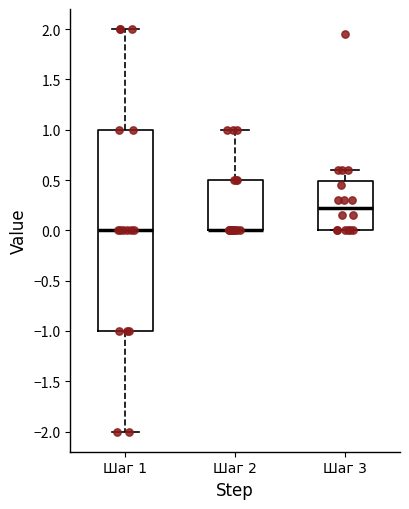

Reading left to right, read every box against the y-axis: the position of its median line, the range the box covers, and the ends of its whiskers. The values are not printed on the chart, so give them approximately, as read against the axis.

Шаг 1: median 0.00, box -1.00 to 1.00, whiskers -2.00 to 2.00
Шаг 2: median 0.00 (drawn on the box's lower edge), box 0.00 to 0.50, whiskers 0.00 to 1.00
Шаг 3: median 0.25, box 0.00 to 0.50, whiskers 0.00 to 0.60